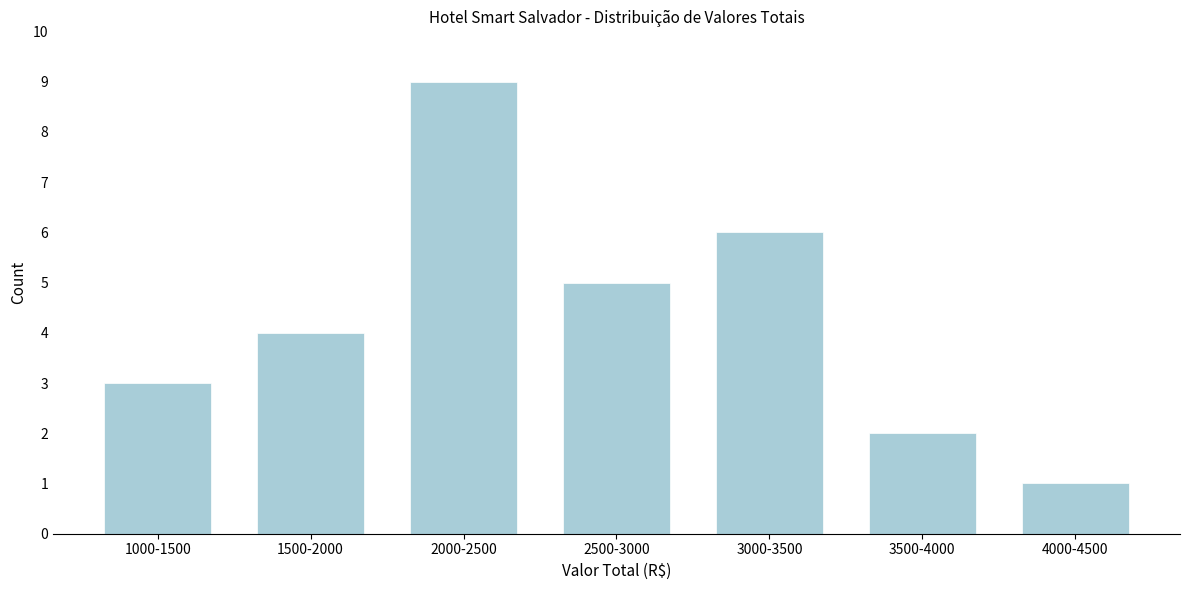

Reading right to left, extract all data points from this chart.

1	2	6	5	9	4	3